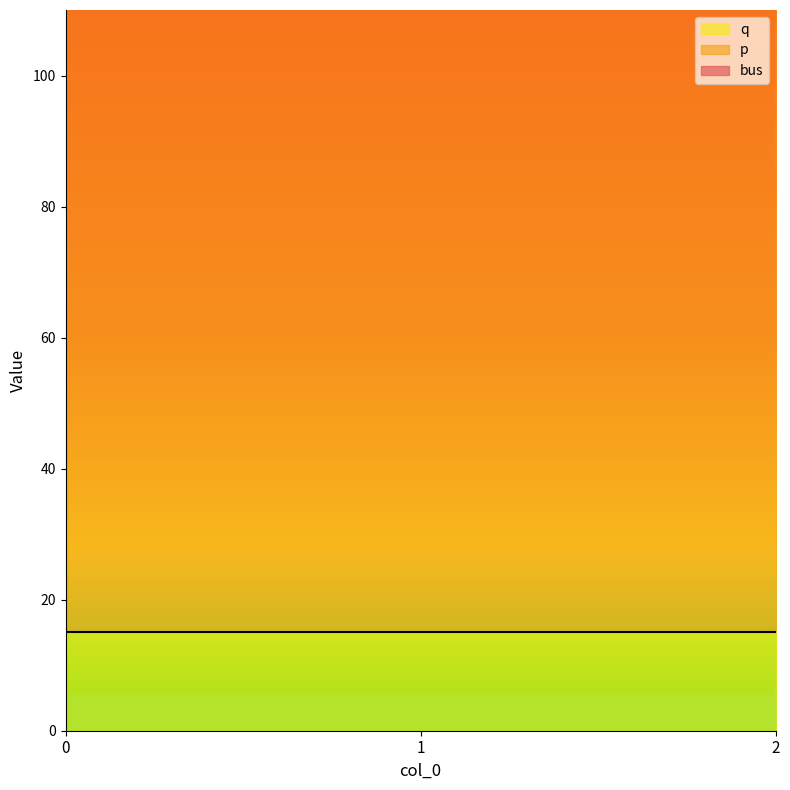

What is the minimum value shown in the chart?

3